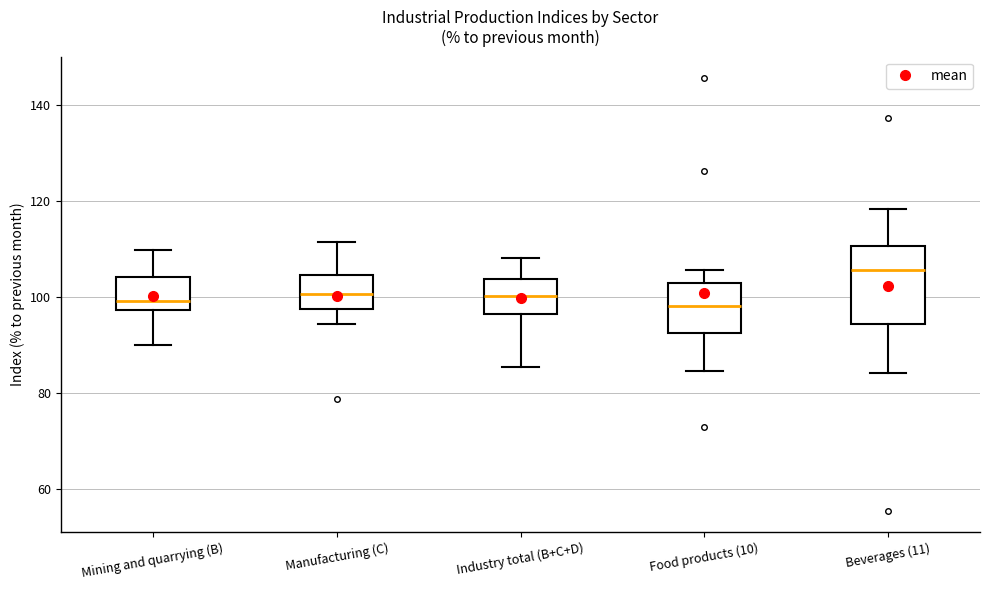

Where is the lower edge of the box for Manufacturing (C) on the y-axis? The values are not printed on the chart, so give them approximately, as read against the axis.

98